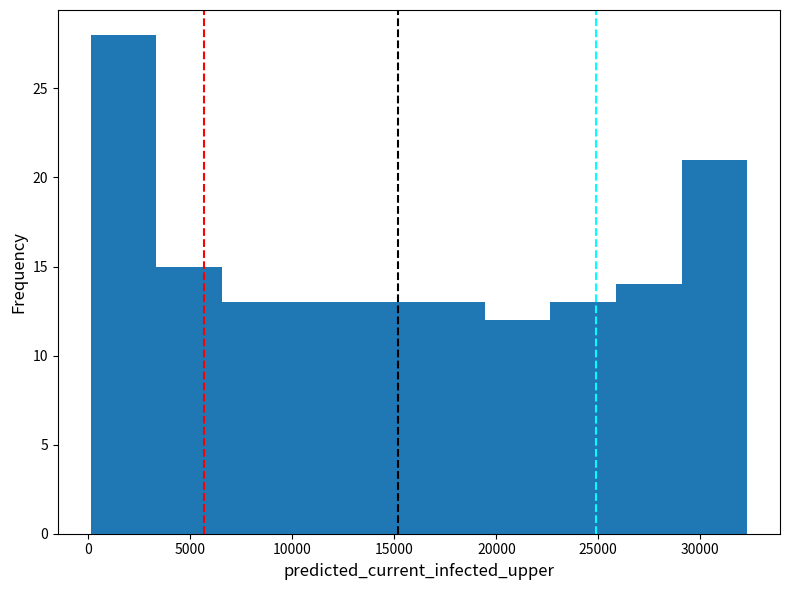

Reading left to right, transcribe this chart: for each bar, give the range it covers on the x-axis and its height. Neither the bar edges nor the heights are printed on the chart, so give them approximately, as read against the axes.

0 to 3500: 28
3500 to 6500: 15
6500 to 10000: 13
10000 to 13000: 13
13000 to 16000: 13
16000 to 19500: 13
19500 to 22500: 12
22500 to 26000: 13
26000 to 29000: 14
29000 to 32500: 21